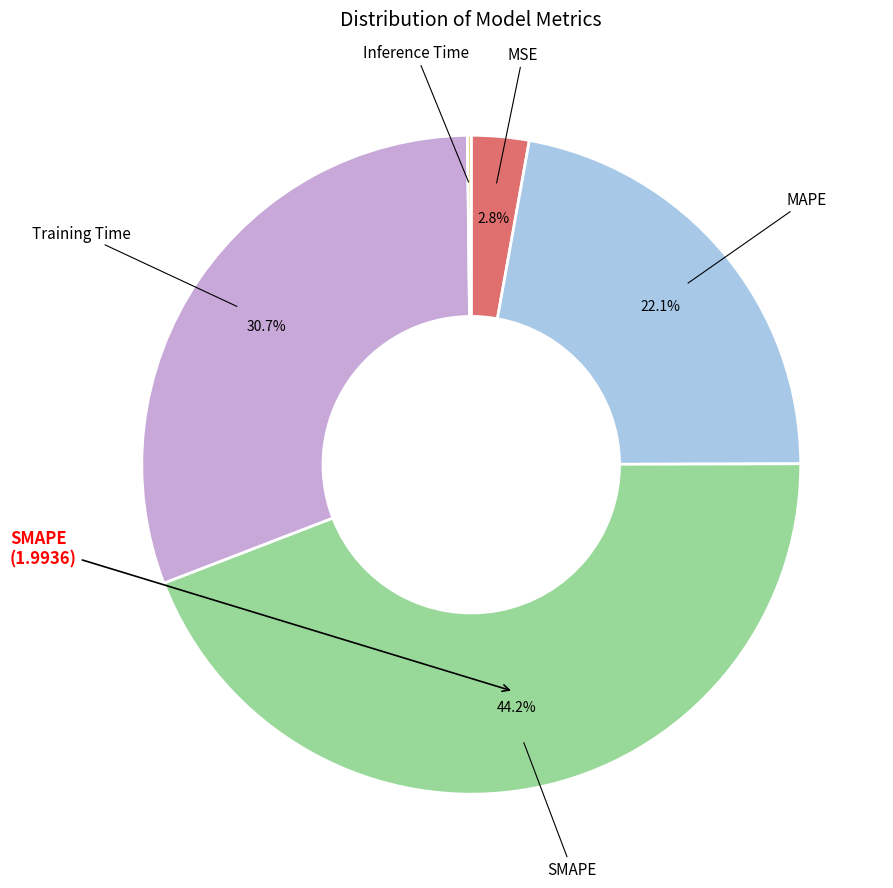

Is there a majority slice in this chart?

No